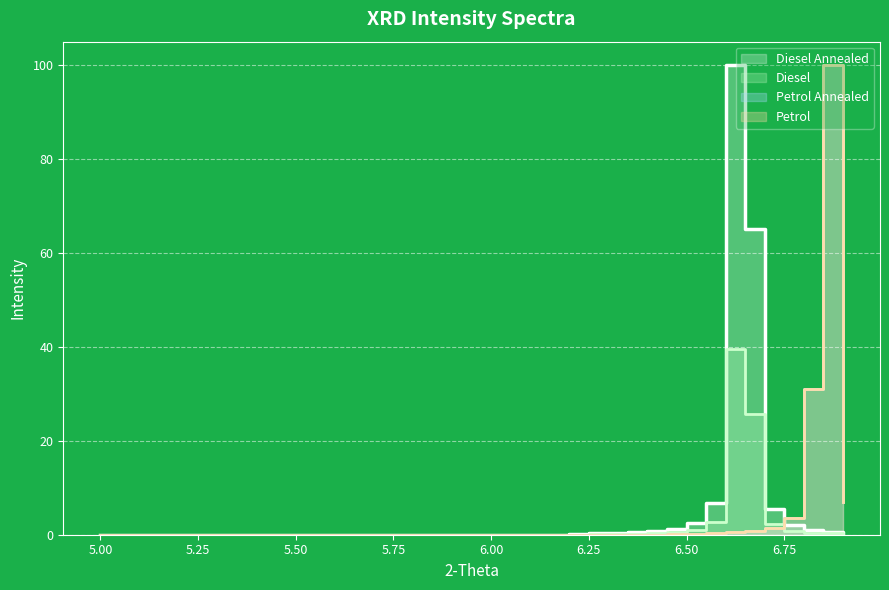

Reading left to right, what are all the values shown in this chart?

Petrol Annealed: 0.0	0.0	0.0	0.0	0.0	0.0	0.0	0.0	0.2	0.2	0.3	0.5	0.8	1.4	3.5	30.9	100.0	7.0
Diesel: 0.0	0.0	0.0	0.1	0.3	0.3	0.5	0.7	1.2	2.4	6.8	100.0	65.0	5.5	2.1	1.1	0.7	0.5
Diesel Annealed: 0.0	0.0	0.0	0.0	0.1	0.1	0.2	0.3	0.5	0.9	2.7	39.5	25.7	2.2	0.8	0.4	0.3	0.2
Petrol Raw: 0.0	0.0	0.0	0.0	0.0	0.0	0.0	0.0	0.2	0.2	0.3	0.5	0.8	1.4	3.5	30.9	100.0	7.0